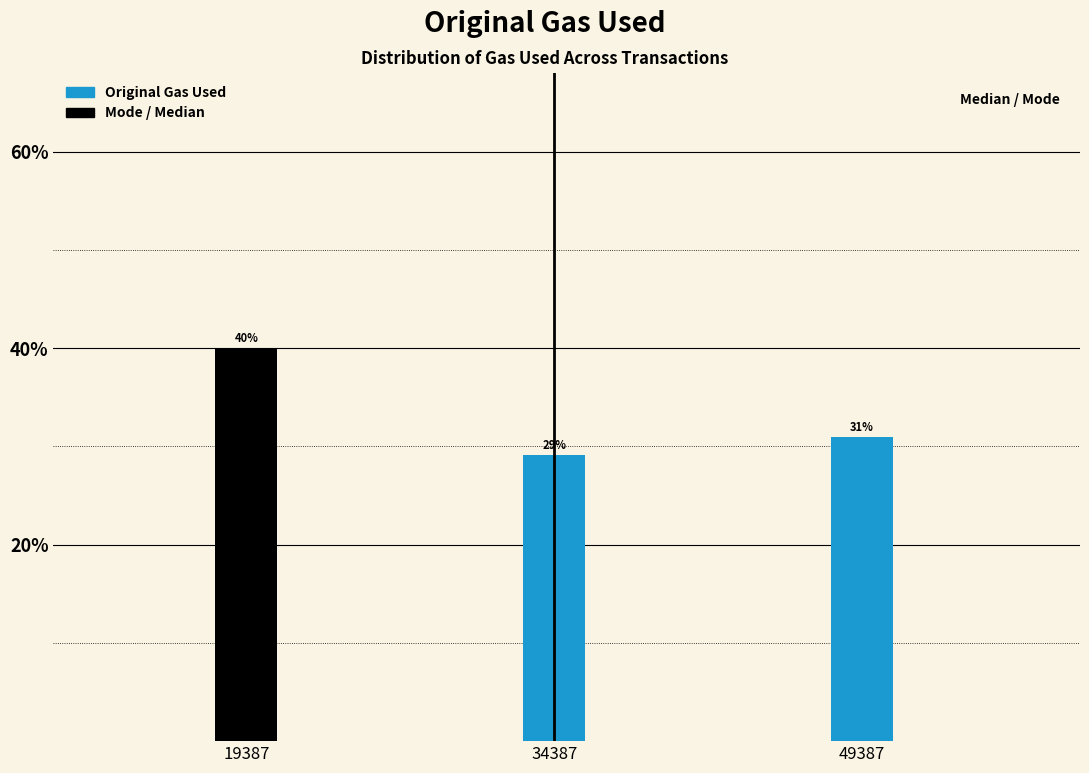

What is the approximate value at 19387?

40.0